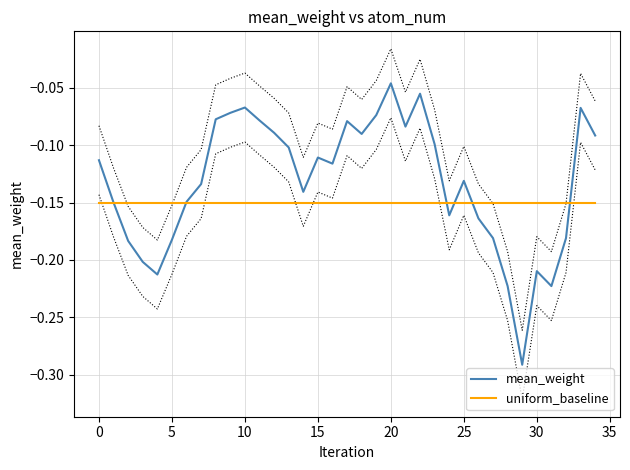

Where is mean_weight nearest to the value 0?

20